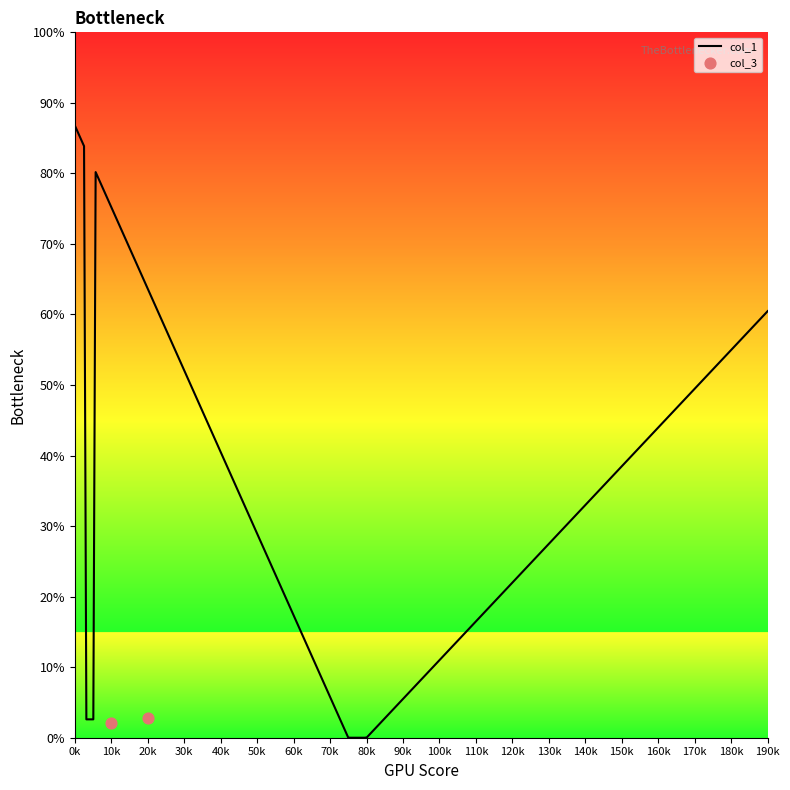

Which series contains the highest Y value?

col_1